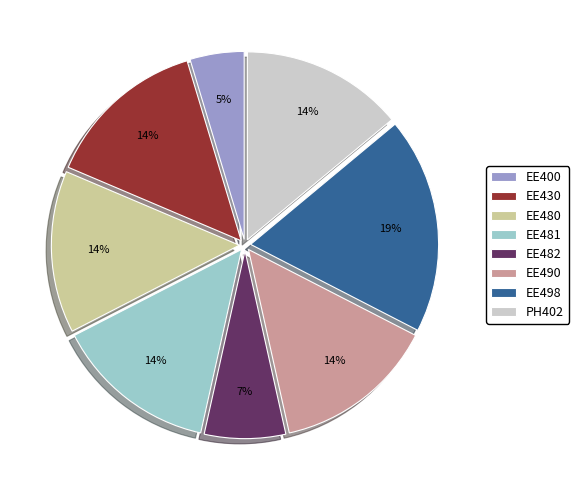

To the nearest percent, what is the average slice percentage?

12%